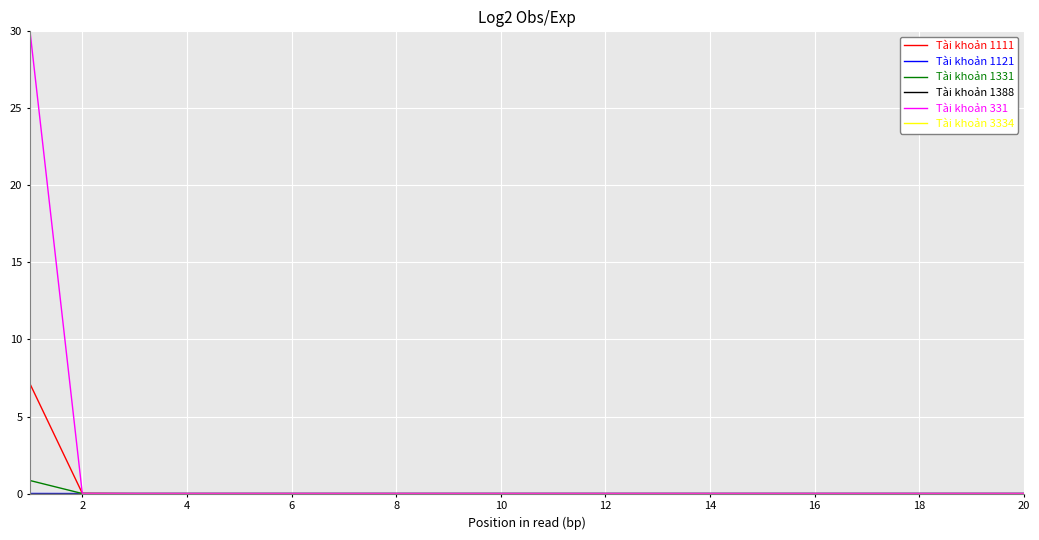

At how many categories does at least one series exceed 22?

1